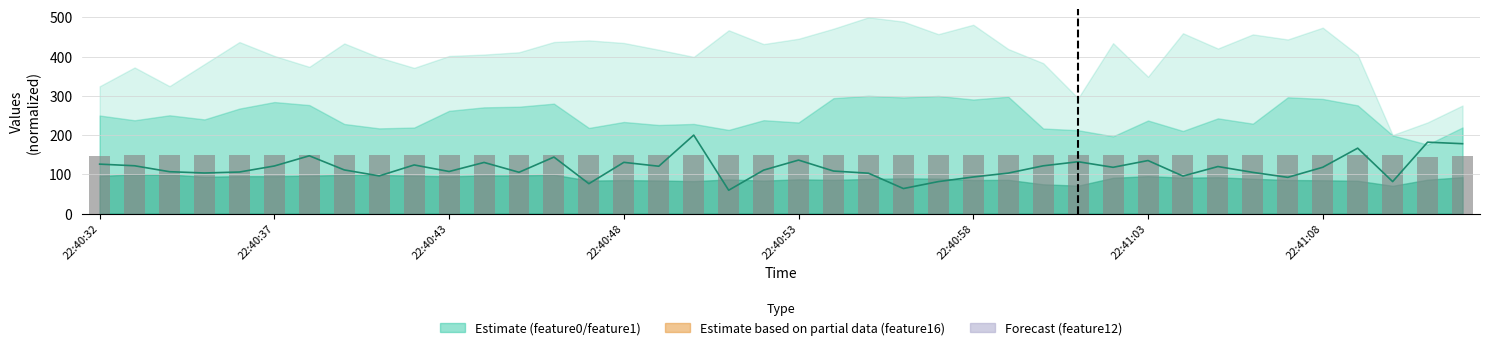

Between 12 and 35, which series saw the biggest shift?

feature12